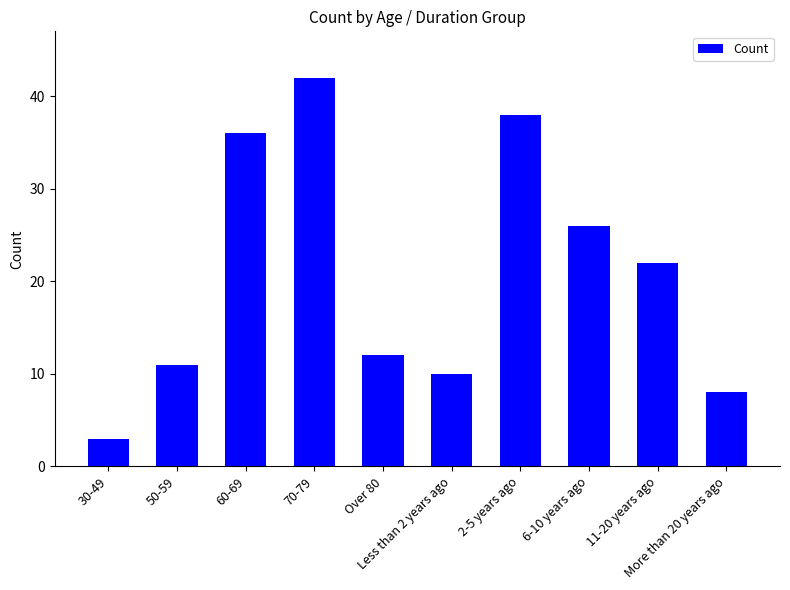

Are the bars horizontal?

No